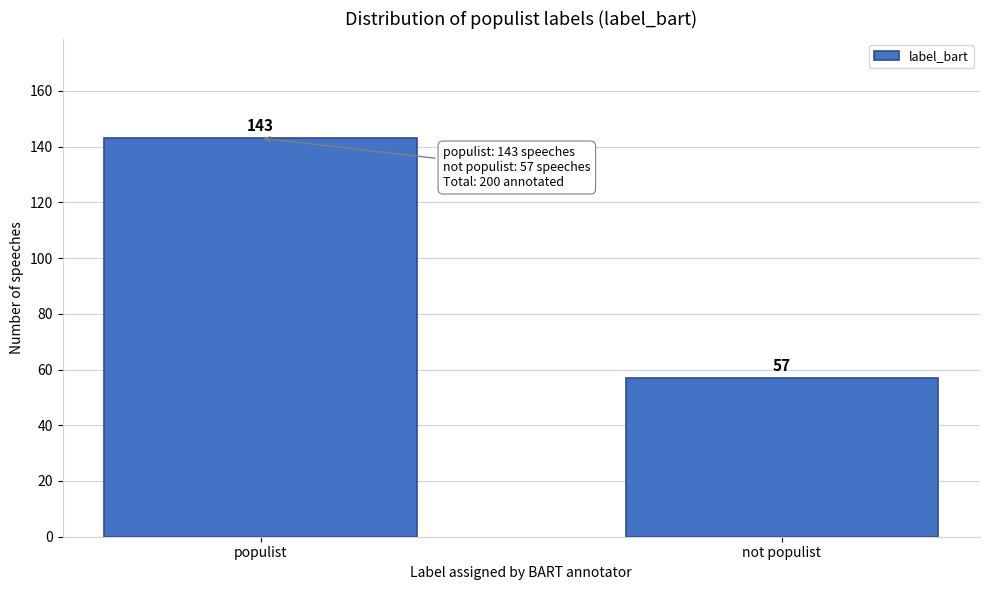

Reading right to left, transcribe all the data shown in this chart.

not populist=57	populist=143